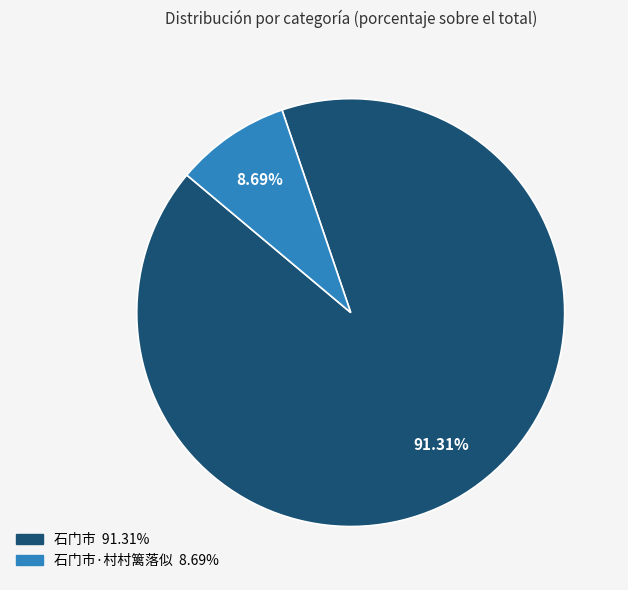

Is there a majority slice in this chart?

Yes